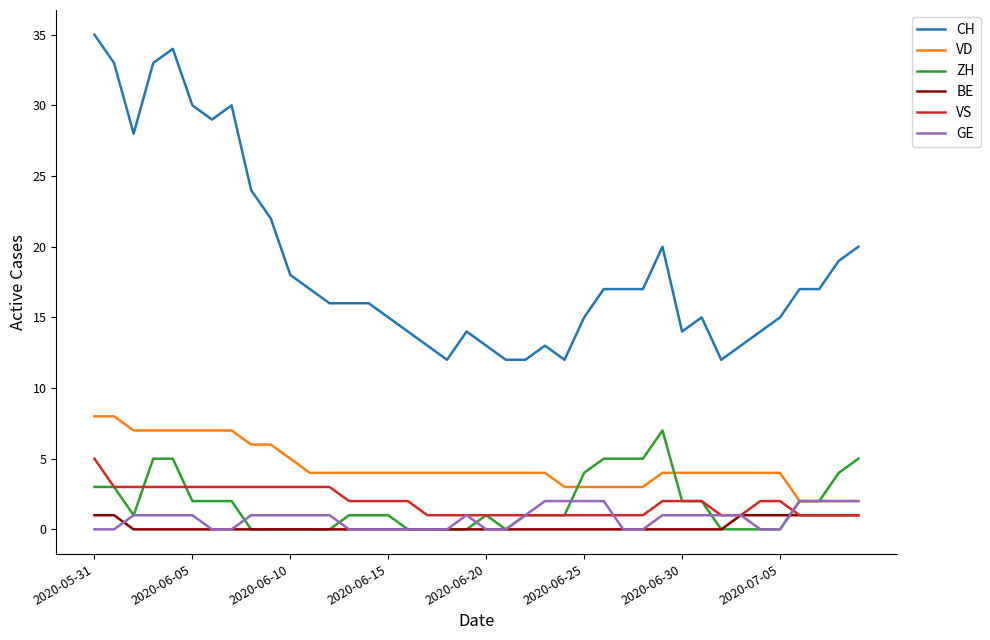

True or false: ZH and CH intersect in this chart.

False